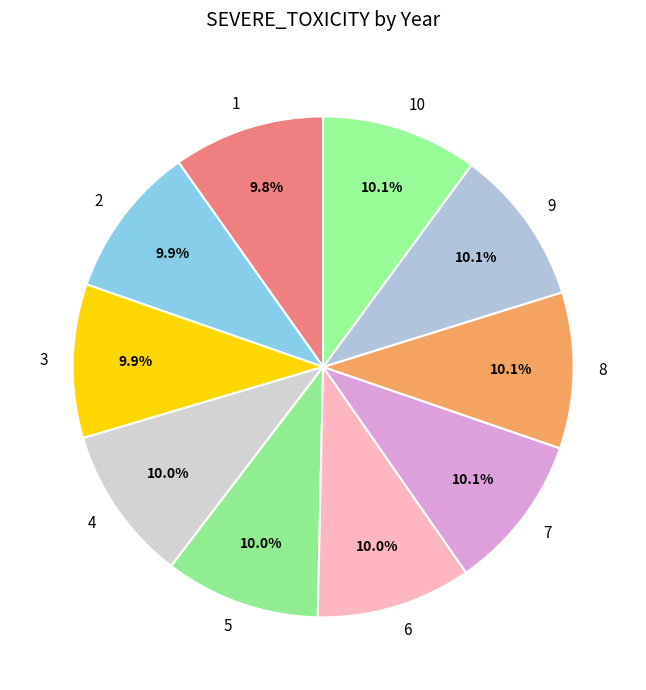

True or false: 3 accounts for 1% of the total.

False